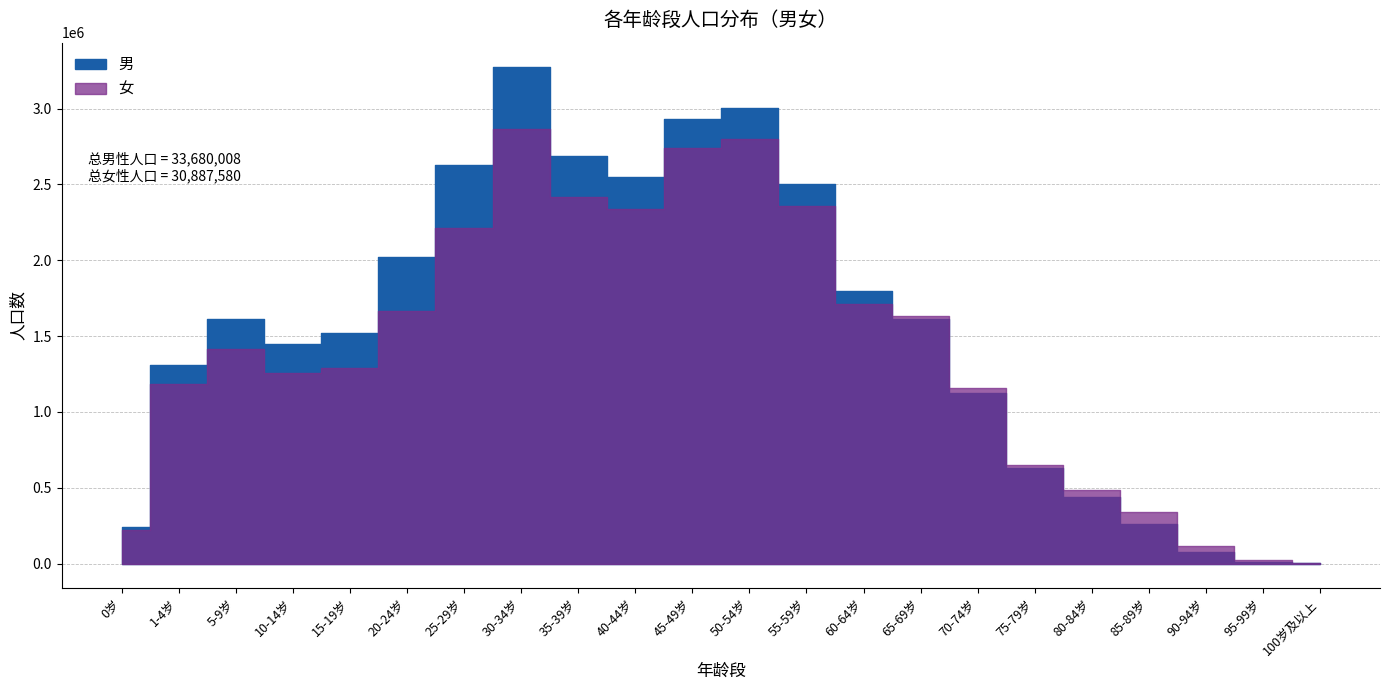

How many interior local valleys does the 女 series have?

2